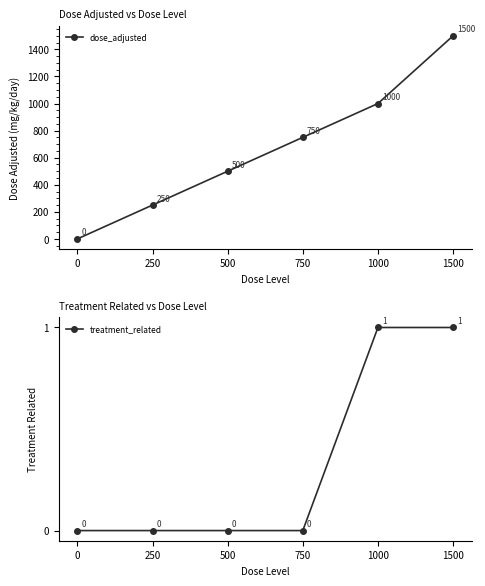

At which category is the sum across all series the highest?

1500